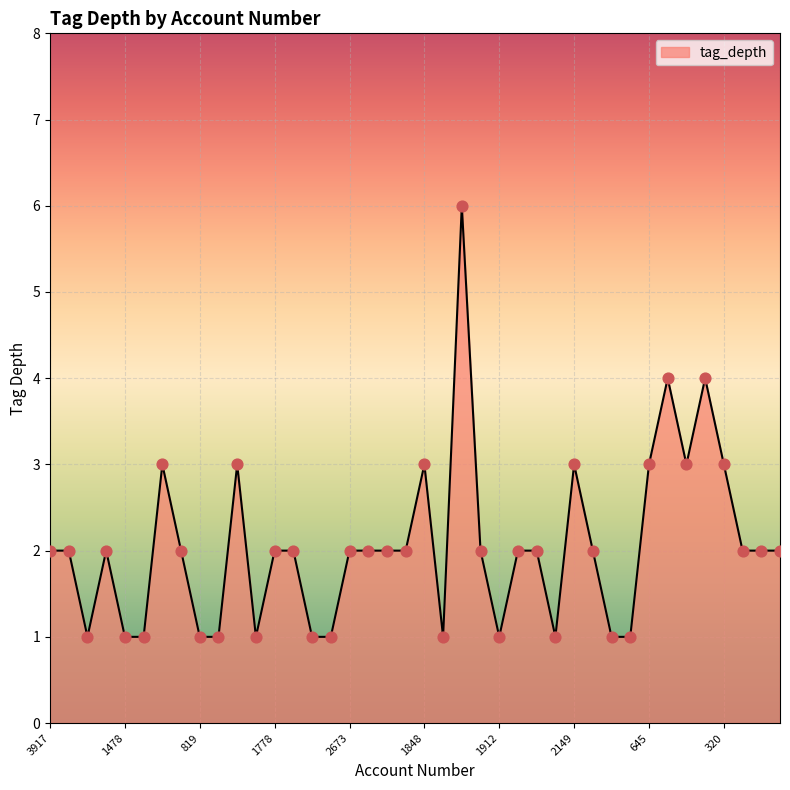

What is the maximum value shown in the chart?

6